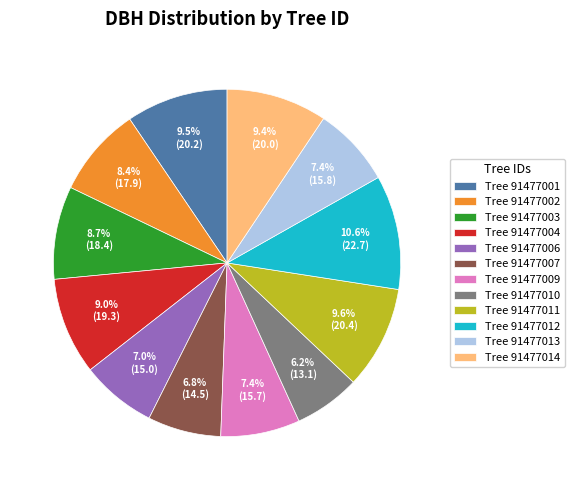

Is Tree 91477013 the majority of the pie?

No